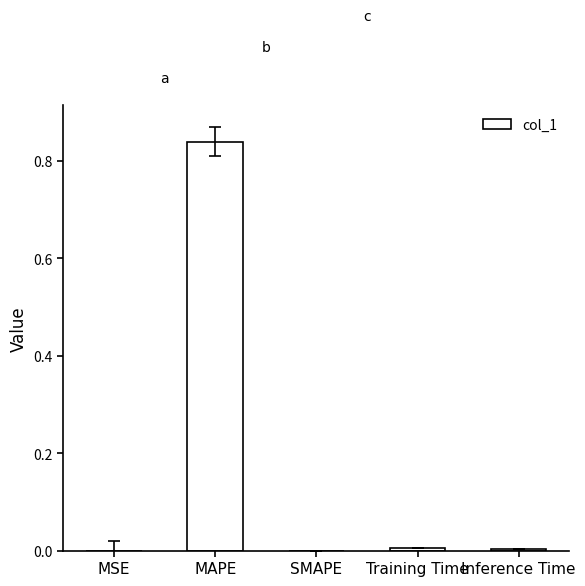

Between MAPE and SMAPE, which is larger?

MAPE